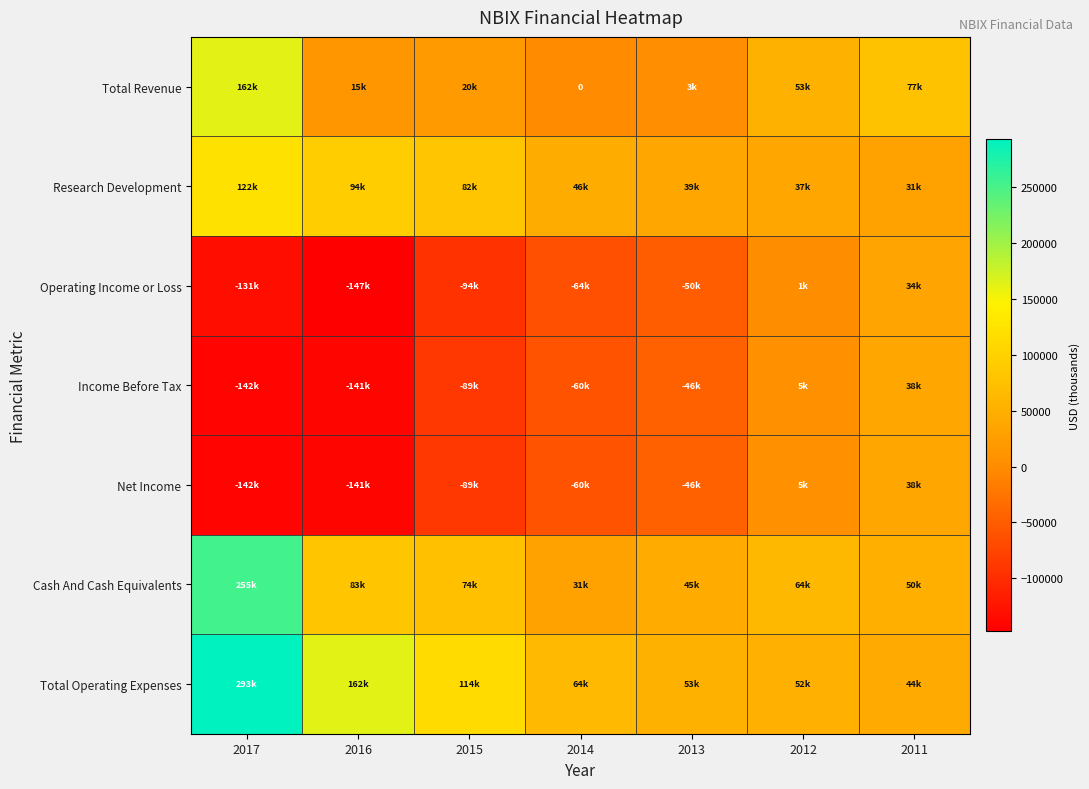

What is the difference between the second highest and second lowest values in the Income Before Tax series?

146100